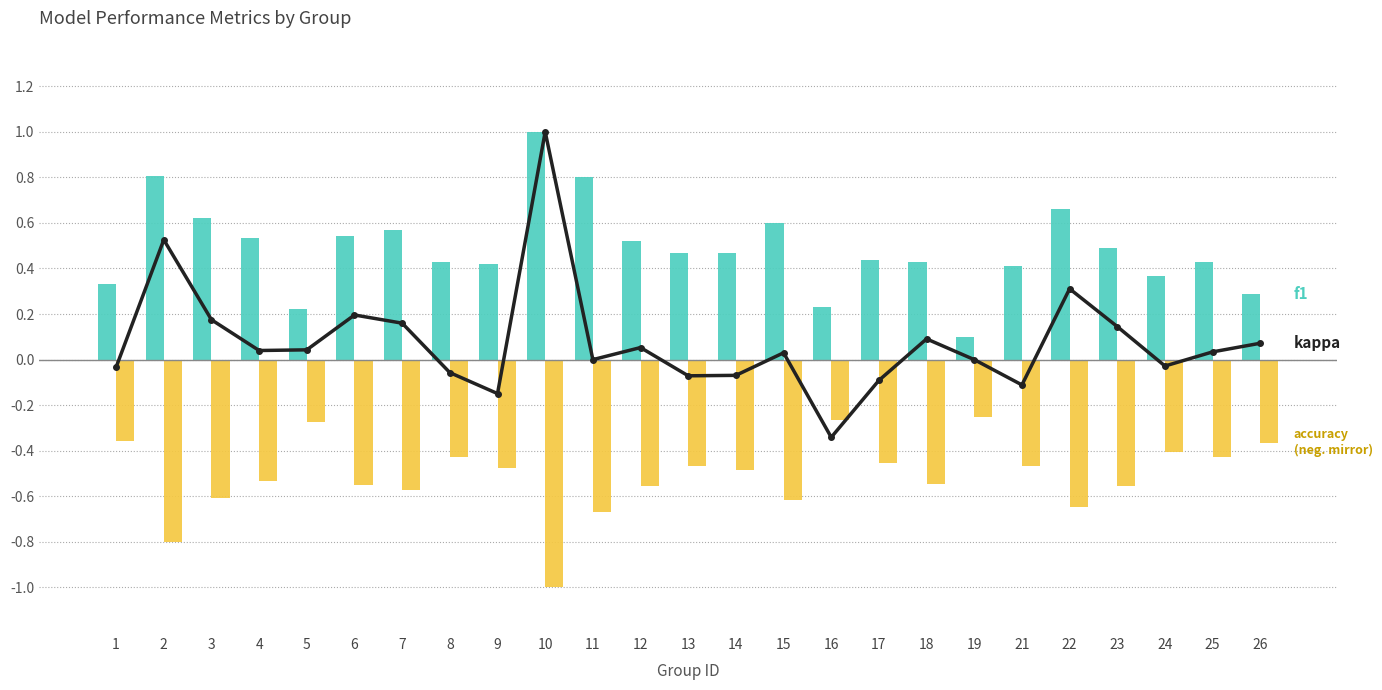

Reading left to right, extract all data points from this chart.

kappa: 1=-0.0	2=0.5	3=0.2	4=0.0	5=0.0	6=0.2	7=0.2	8=-0.1	9=-0.1	10=1.0	11=0.0	12=0.1	13=-0.1	14=-0.1	15=0.0	16=-0.3	17=-0.1	18=0.1	19=0.0	21=-0.1	22=0.3	23=0.1	24=-0.0	25=0.0	26=0.1
f1: 1=0.3	2=0.8	3=0.6	4=0.5	5=0.2	6=0.5	7=0.6	8=0.4	9=0.4	10=1.0	11=0.8	12=0.5	13=0.5	14=0.5	15=0.6	16=0.2	17=0.4	18=0.4	19=0.1	21=0.4	22=0.7	23=0.5	24=0.4	25=0.4	26=0.3
accuracy: 1=-0.4	2=-0.8	3=-0.6	4=-0.5	5=-0.3	6=-0.6	7=-0.6	8=-0.4	9=-0.5	10=-1.0	11=-0.7	12=-0.6	13=-0.5	14=-0.5	15=-0.6	16=-0.3	17=-0.5	18=-0.5	19=-0.2	21=-0.5	22=-0.6	23=-0.6	24=-0.4	25=-0.4	26=-0.4